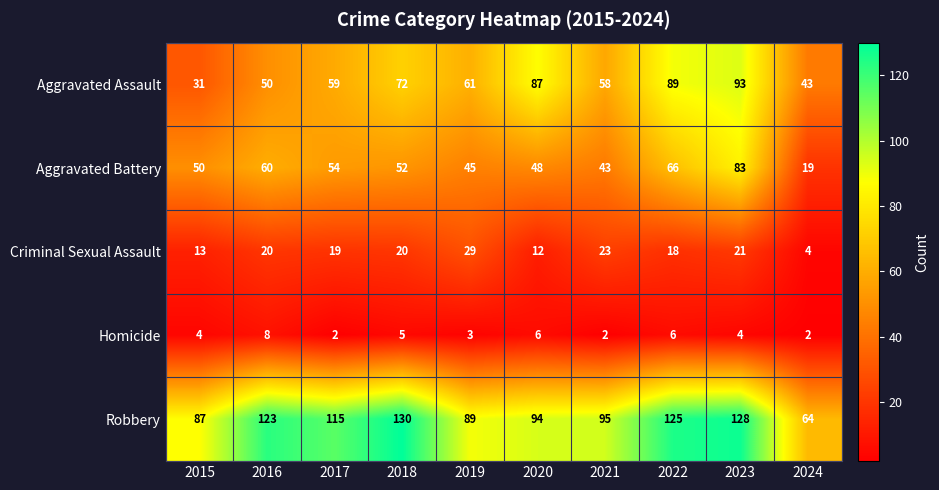

What is the spread (max minus min) of values at 2017?

113